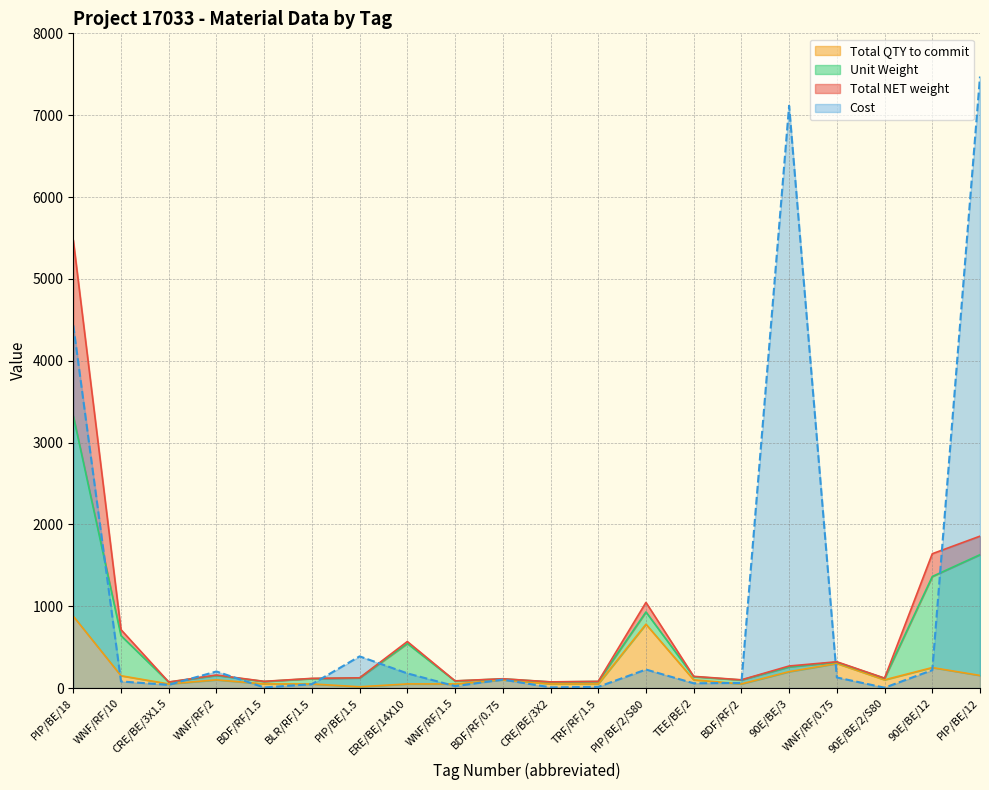

Is it true that Total QTY to commit equals 15.0 at PIP/BE/1.5?

True